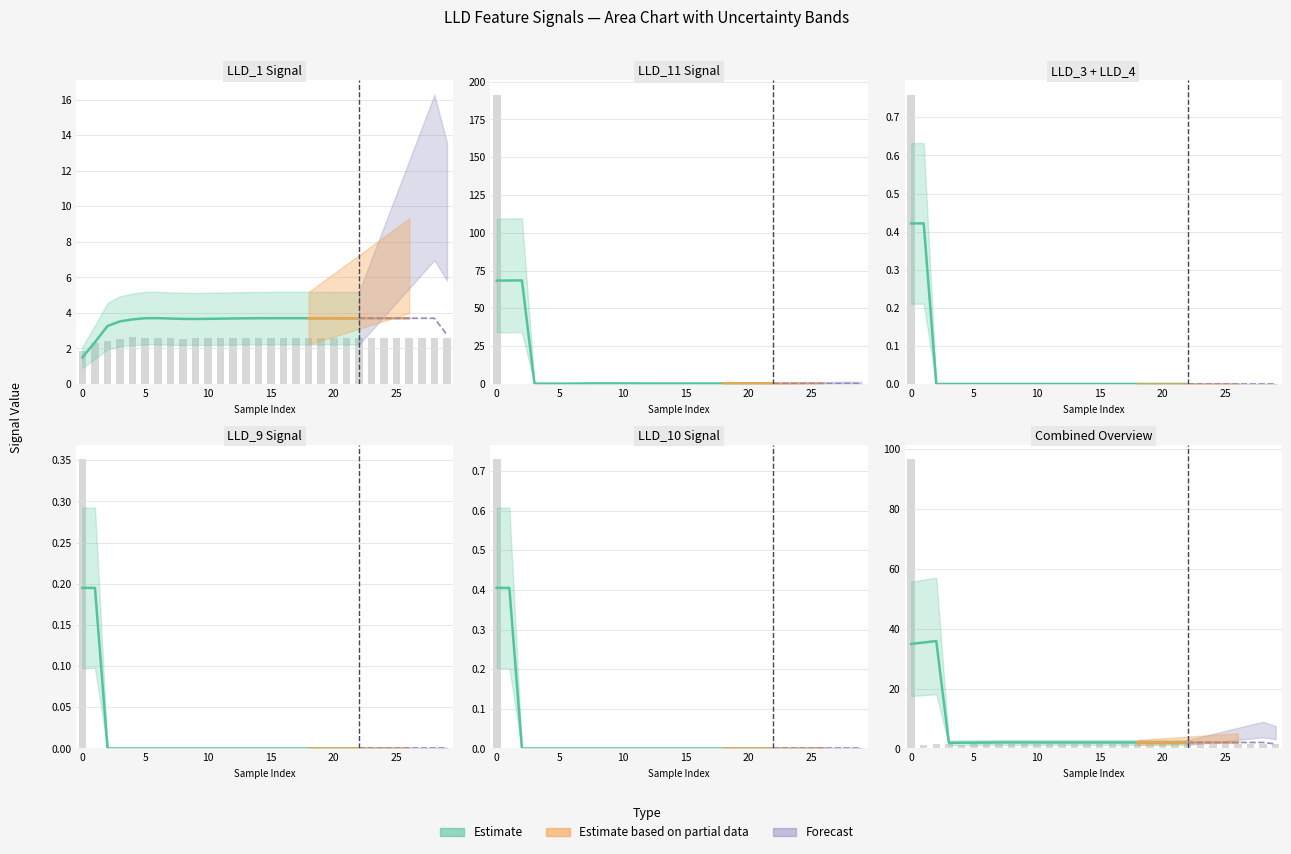

What is the average value of the LLD_11 series?

6.6